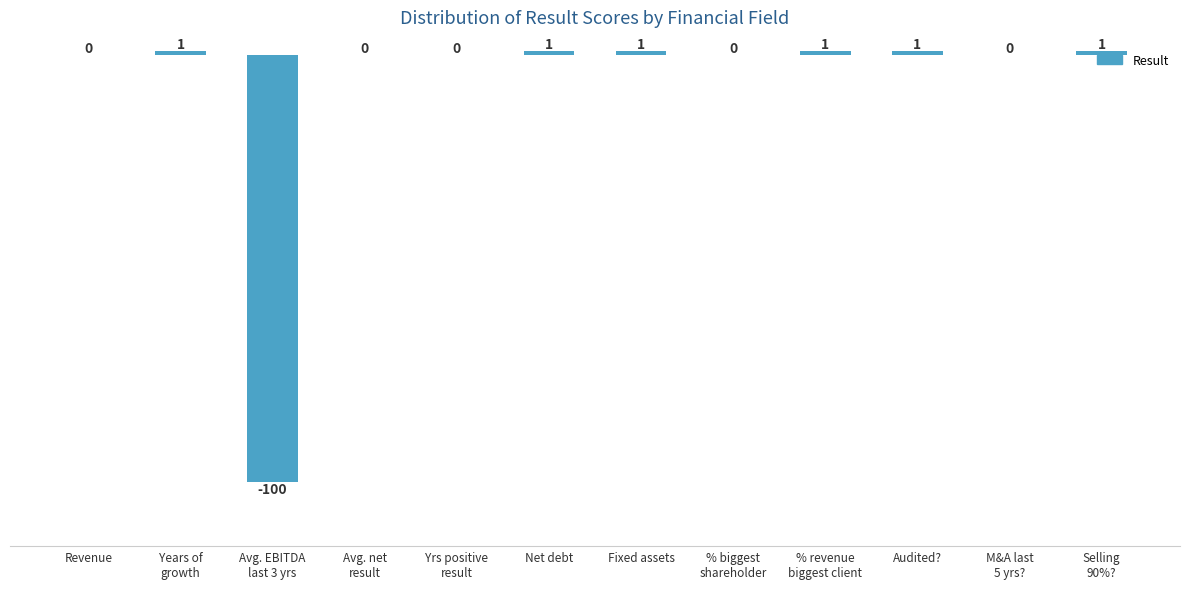

What is the sum of the values at Avg. EBITDA
last 3 yrs and Fixed assets?

-99